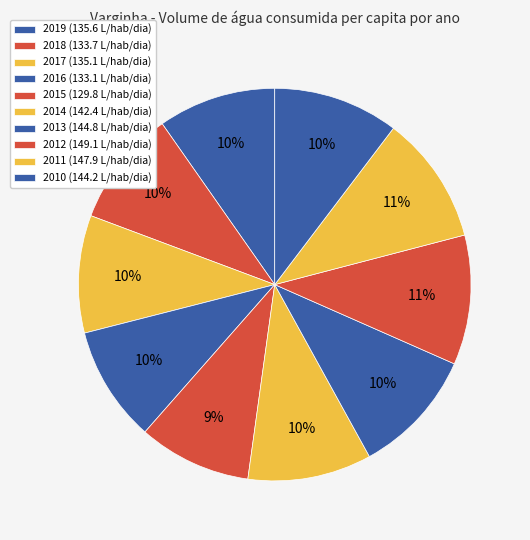

Does 2011 represent more than half of the total?

No